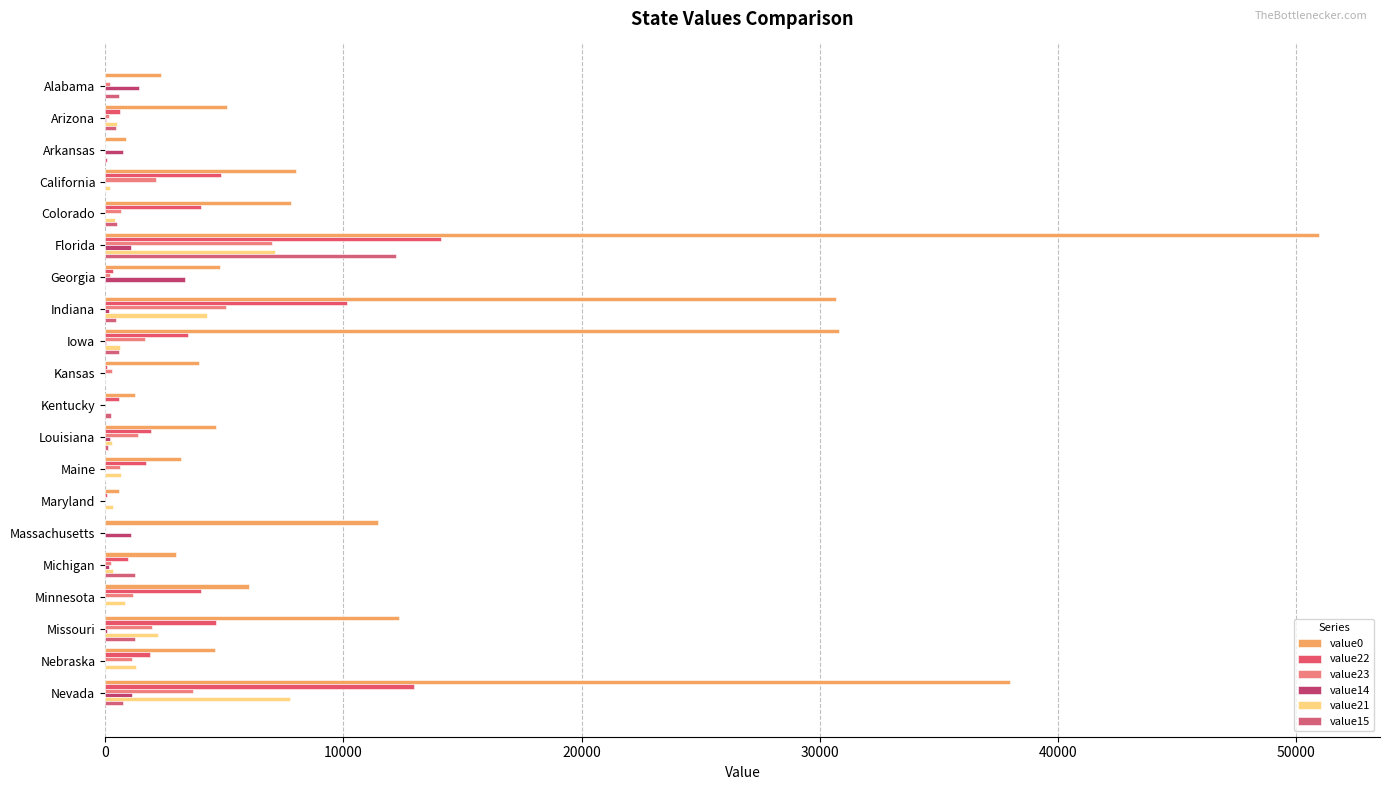

Count the number of data series in this chart.

6